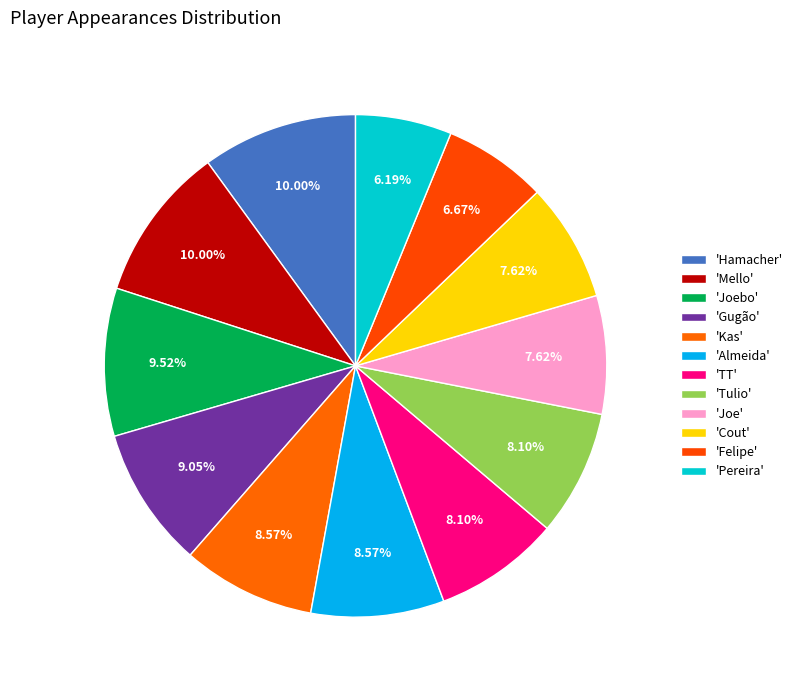

To the nearest percent, what is the difference between the largest and smallest slice percentages?

4%